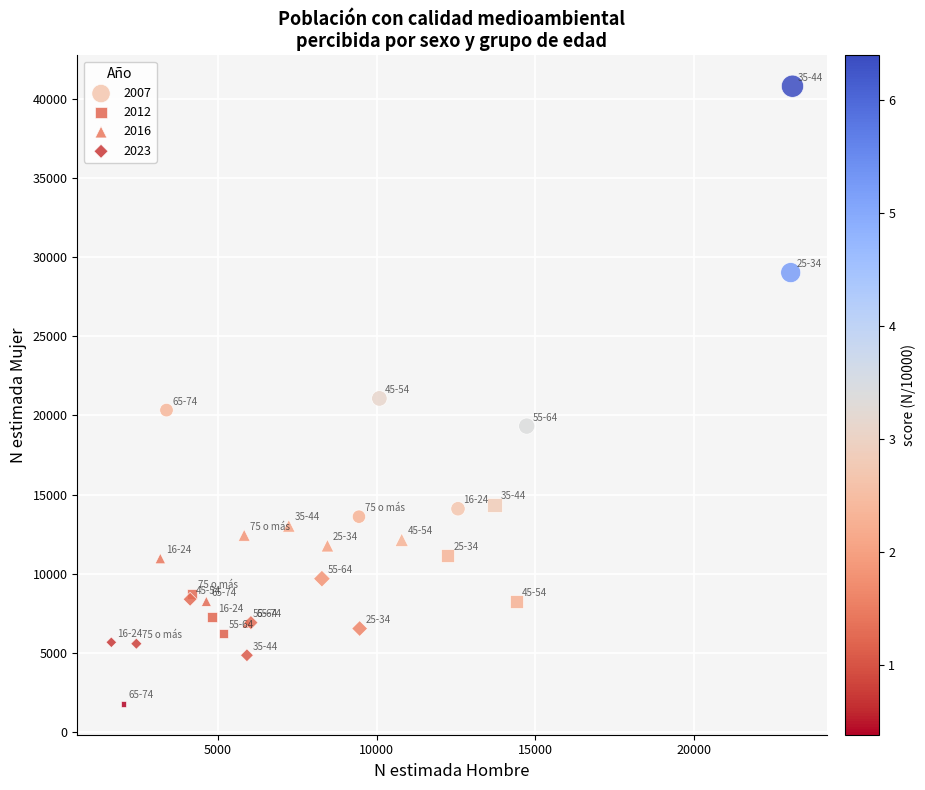

Which series has the largest Y range (max minus min)?

2007